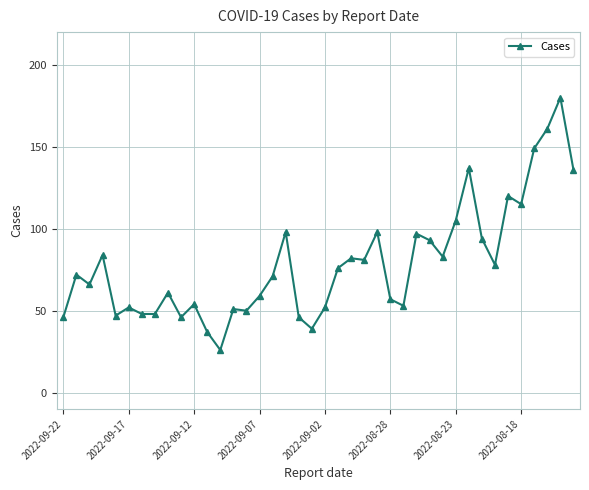

What is the maximum value shown in the chart?

180